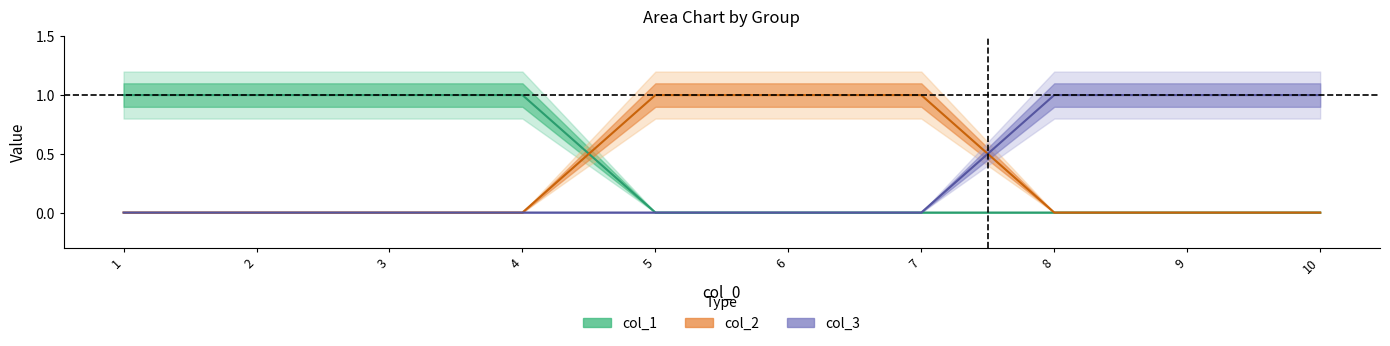

Reading left to right, transcribe all the data shown in this chart.

col_1: 1=1	2=1	3=1	4=1	5=0	6=0	7=0	8=0	9=0	10=0
col_2: 1=0	2=0	3=0	4=0	5=1	6=1	7=1	8=0	9=0	10=0
col_3: 1=0	2=0	3=0	4=0	5=0	6=0	7=0	8=1	9=1	10=1